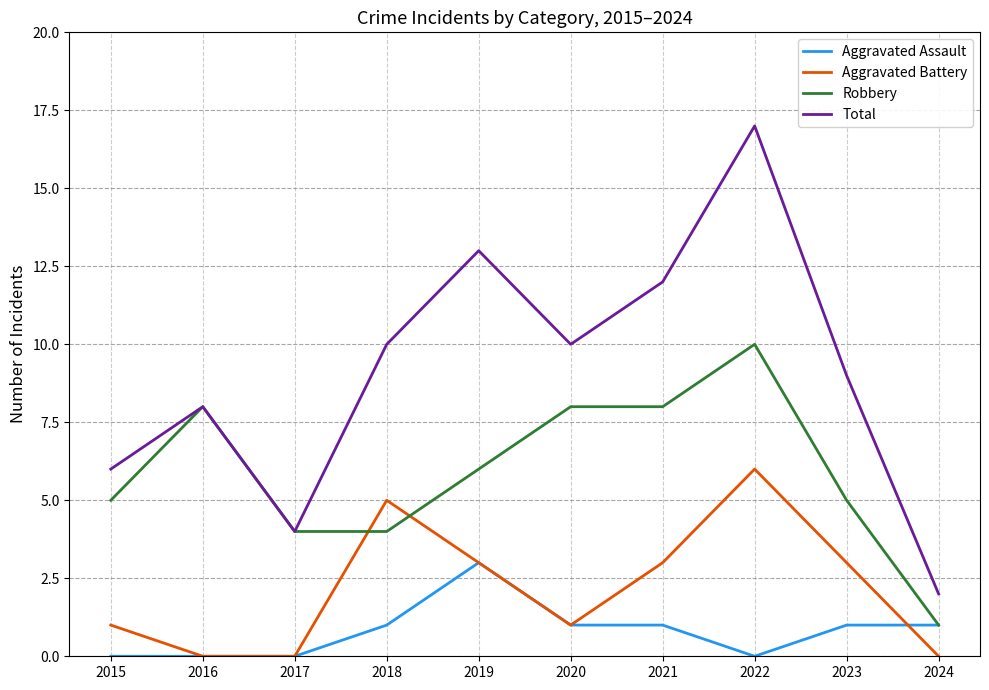

How many categories are shown in the chart?

10